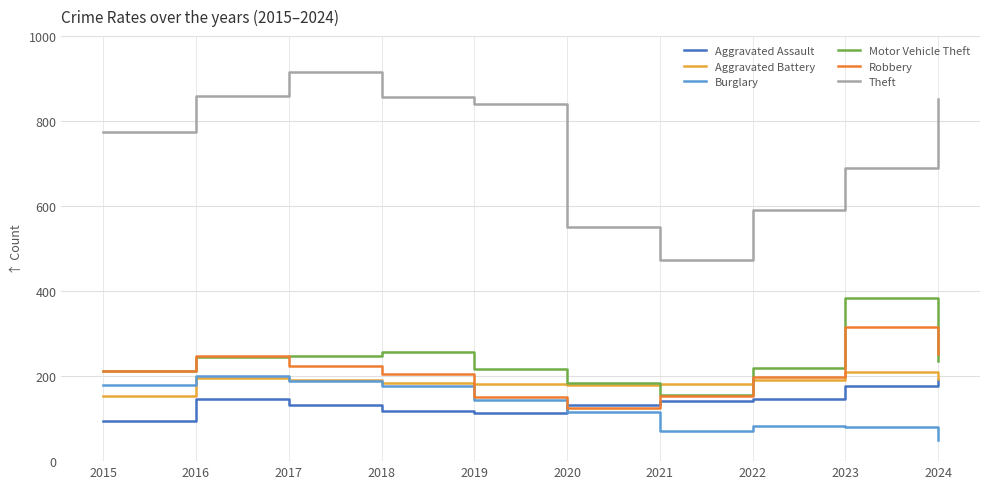

True or false: Burglary has a value of 30 at 2022.

False